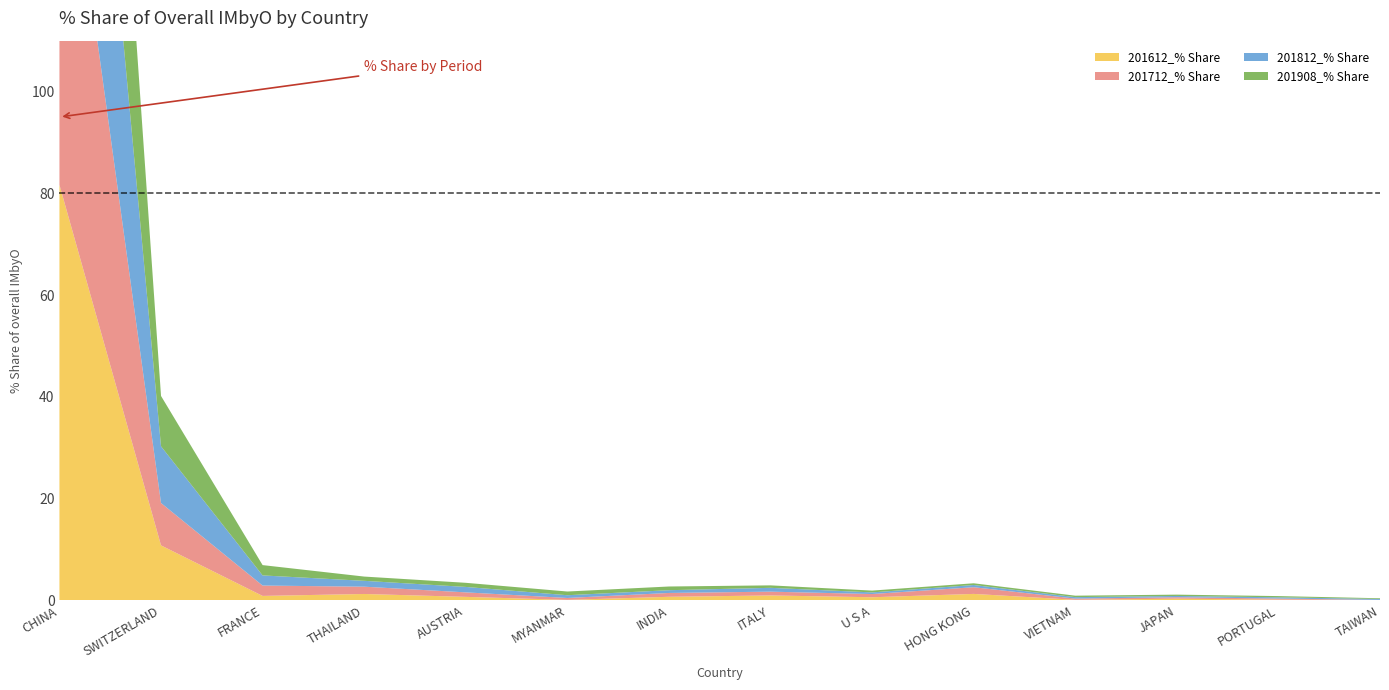

Reading left to right, what are all the values shown in this chart?

201612_% Share: CHINA=81.7	SWITZERLAND=10.8	FRANCE=0.9	THAILAND=1.3	AUSTRIA=0.7	MYANMAR=0.1	INDIA=0.7	ITALY=1.0	U S A=0.6	HONG KONG=1.3	VIETNAM=0.1	JAPAN=0.3	PORTUGAL=0.2	TAIWAN=0.1
201712_% Share: CHINA=82.4	SWITZERLAND=8.3	FRANCE=2.0	THAILAND=1.4	AUSTRIA=0.9	MYANMAR=0.4	INDIA=0.8	ITALY=0.7	U S A=0.6	HONG KONG=1.3	VIETNAM=0.2	JAPAN=0.3	PORTUGAL=0.2	TAIWAN=0.0
201812_% Share: CHINA=80.9	SWITZERLAND=11.1	FRANCE=2.0	THAILAND=1.2	AUSTRIA=1.1	MYANMAR=0.5	INDIA=0.5	ITALY=0.8	U S A=0.3	HONG KONG=0.4	VIETNAM=0.3	JAPAN=0.2	PORTUGAL=0.2	TAIWAN=0.2
201908_% Share: CHINA=82.7	SWITZERLAND=9.9	FRANCE=2.0	THAILAND=0.8	AUSTRIA=0.8	MYANMAR=0.7	INDIA=0.7	ITALY=0.5	U S A=0.4	HONG KONG=0.3	VIETNAM=0.3	JAPAN=0.3	PORTUGAL=0.2	TAIWAN=0.1